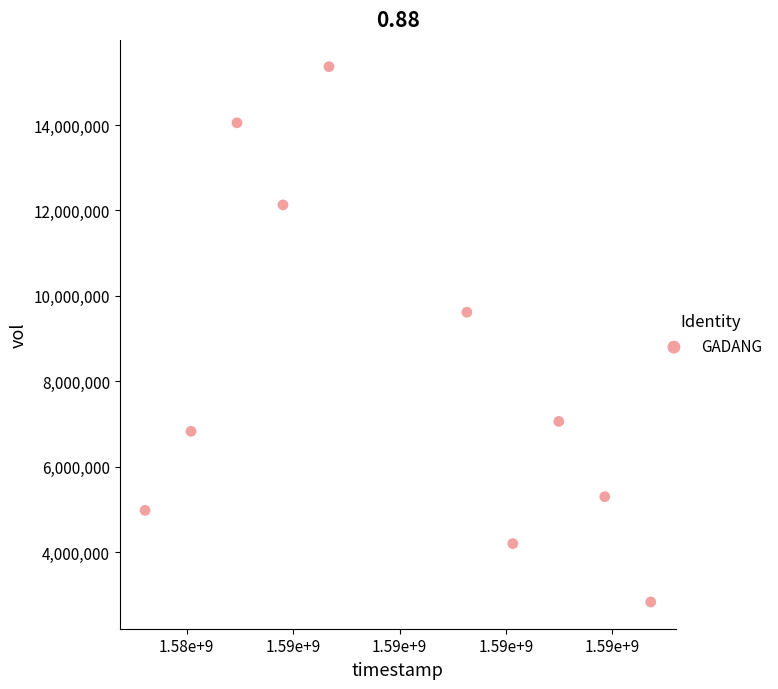

What is the range of Y values (max minus min)?

12522800